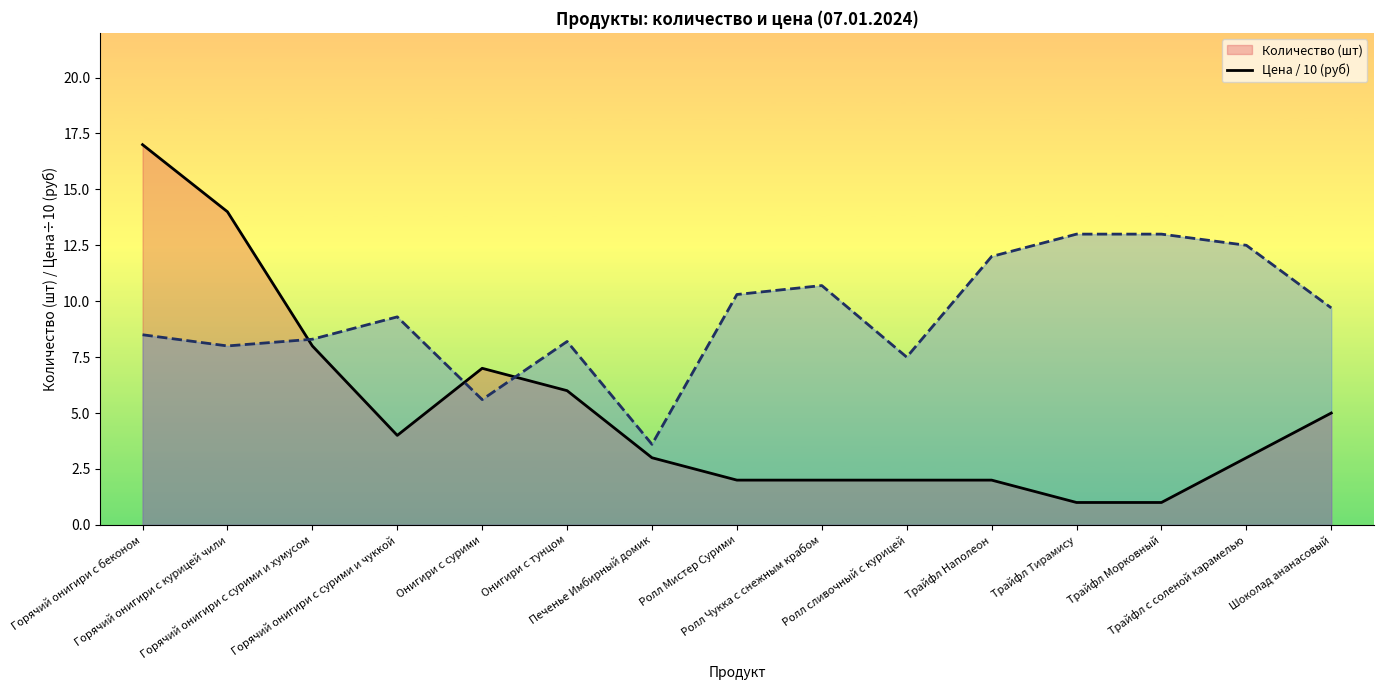

Reading left to right, transcribe all the data shown in this chart.

Количество (шт) line: Горячий онигири с беконом=17.0	Горячий онигири с курицей чили=14.0	Горячий онигири с сурими и хумусом=8.0	Горячий онигири с сурими и чуккой=4.0	Онигири с сурими=7.0	Онигири с тунцом=6.0	Печенье Имбирный домик=3.0	Ролл Мистер Сурими=2.0	Ролл Чукка с снежным крабом=2.0	Ролл сливочный с курицей=2.0	Трайфл Наполеон=2.0	Трайфл Тирамису=1.0	Трайфл Морковный=1.0	Трайфл с соленой карамелью=3.0	Шоколад ананасовый=5.0
Цена / 10 (руб) line: Горячий онигири с беконом=8.5	Горячий онигири с курицей чили=8.0	Горячий онигири с сурими и хумусом=8.3	Горячий онигири с сурими и чуккой=9.3	Онигири с сурими=5.6	Онигири с тунцом=8.2	Печенье Имбирный домик=3.6	Ролл Мистер Сурими=10.3	Ролл Чукка с снежным крабом=10.7	Ролл сливочный с курицей=7.5	Трайфл Наполеон=12.0	Трайфл Тирамису=13.0	Трайфл Морковный=13.0	Трайфл с соленой карамелью=12.5	Шоколад ананасовый=9.7